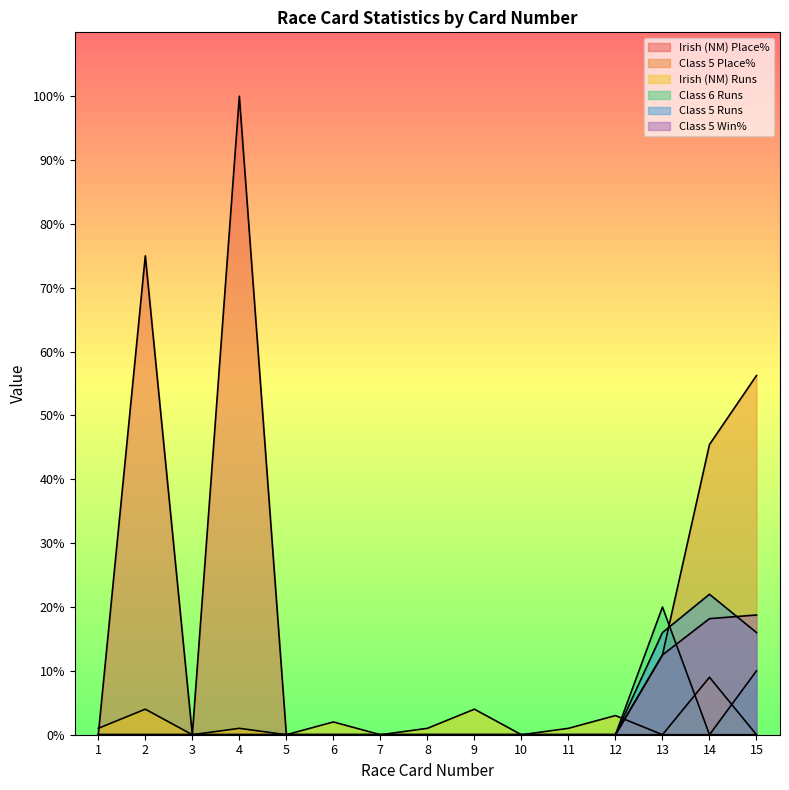

At 15, list the series in order from largest to smallest.

Class 5 Place%, Class 5 Win%, Class 5 Runs, Class 6 Runs, Irish (NM) Place%, Irish (NM) Runs